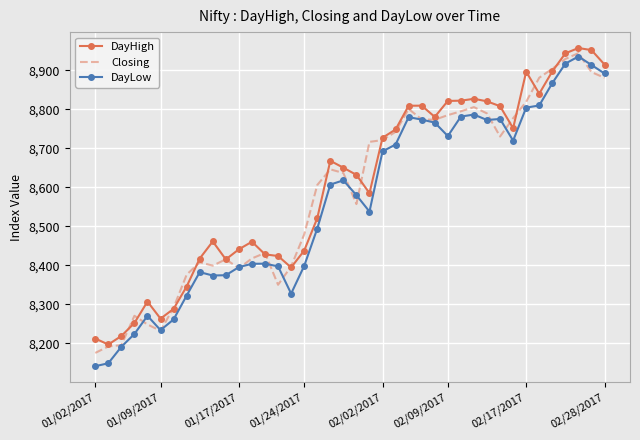

How many series are shown in this chart?

3